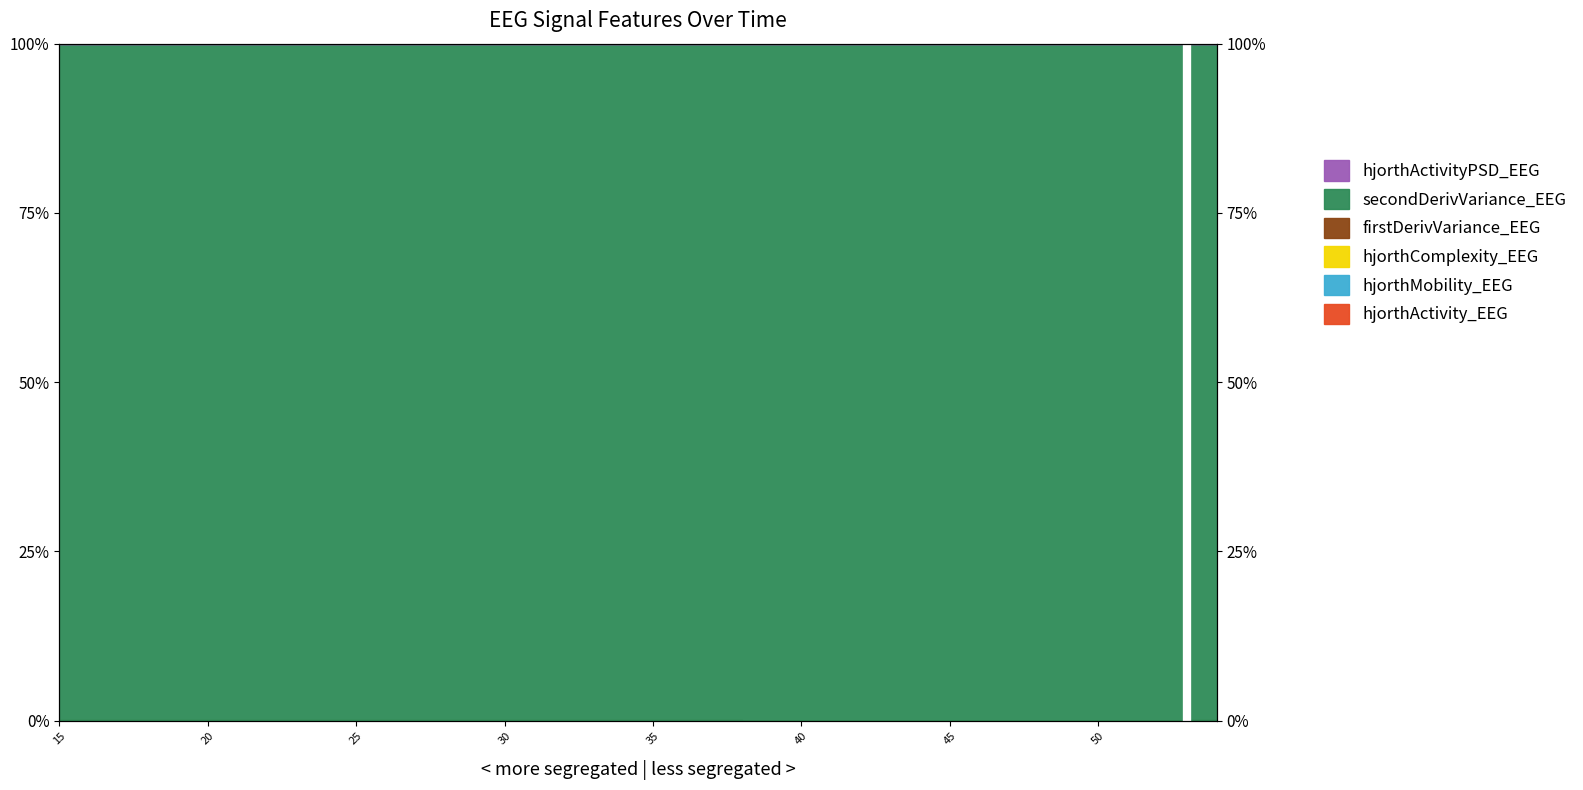

Where is the first local maximum for hjorthActivity_EEG?

19